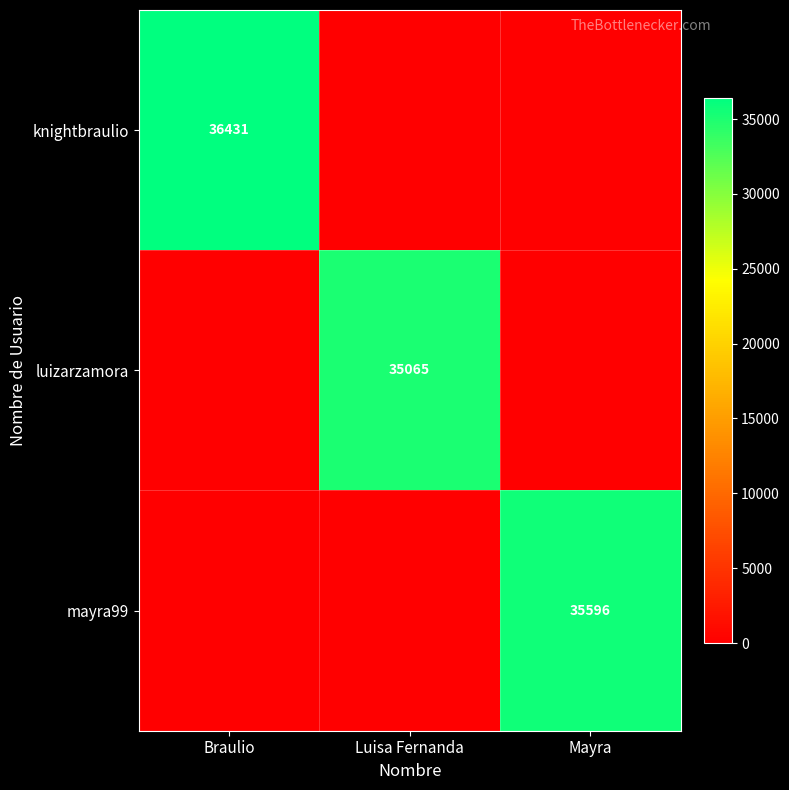

True or false: mayra99 has a value of 24192 at Mayra.

False